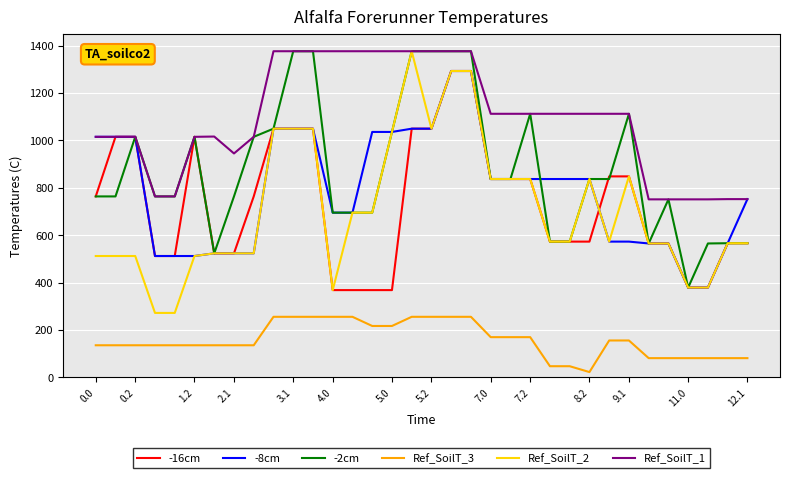

True or false: Ref_SoilT_2 and Ref_SoilT_3 intersect in this chart.

False